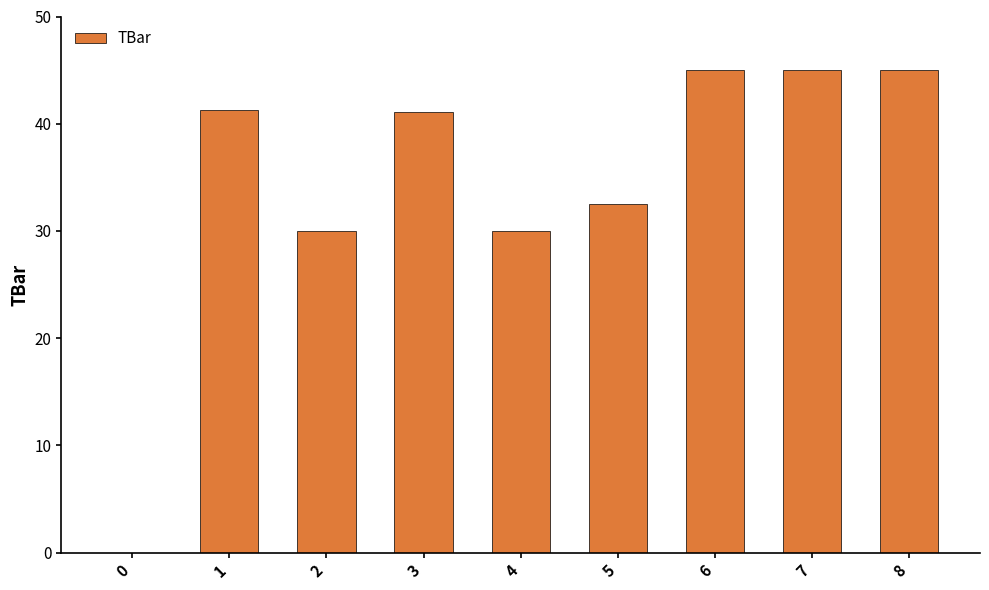

What is the sum of the values at 7 and 6?

90.0